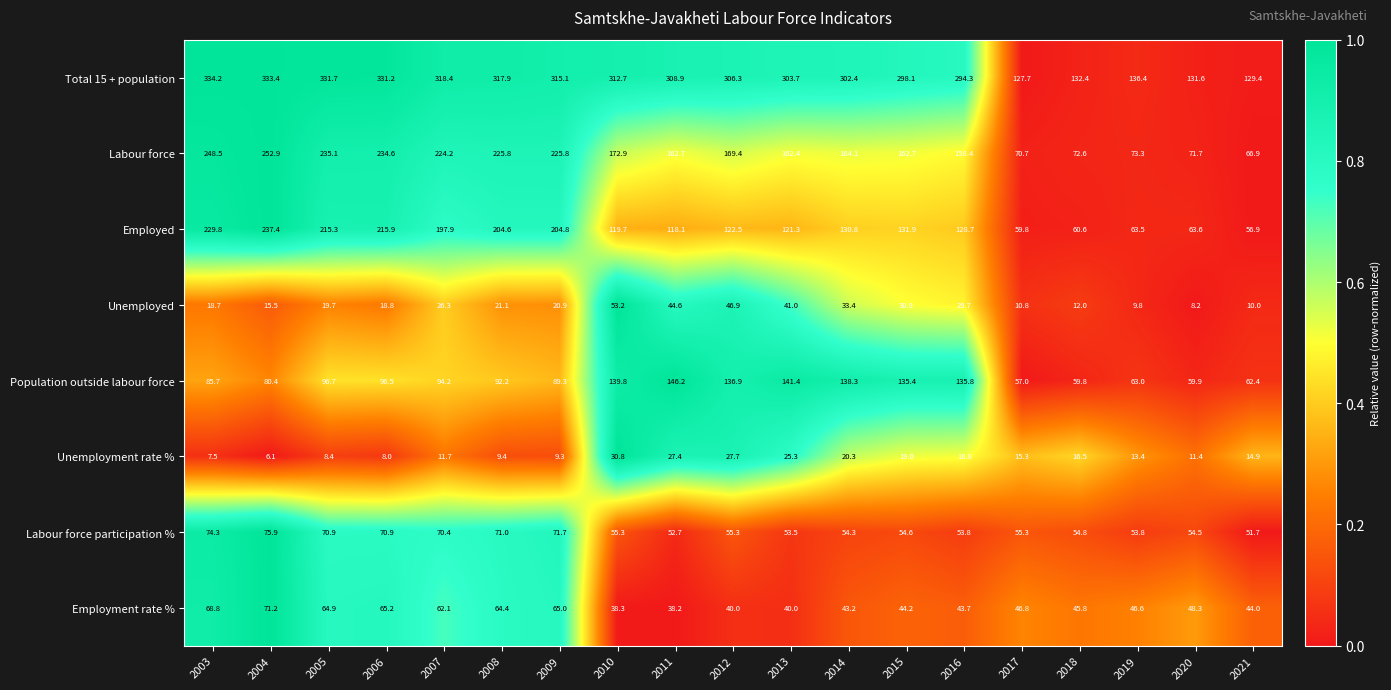

Which label corresponds to the largest value in the chart?

2003